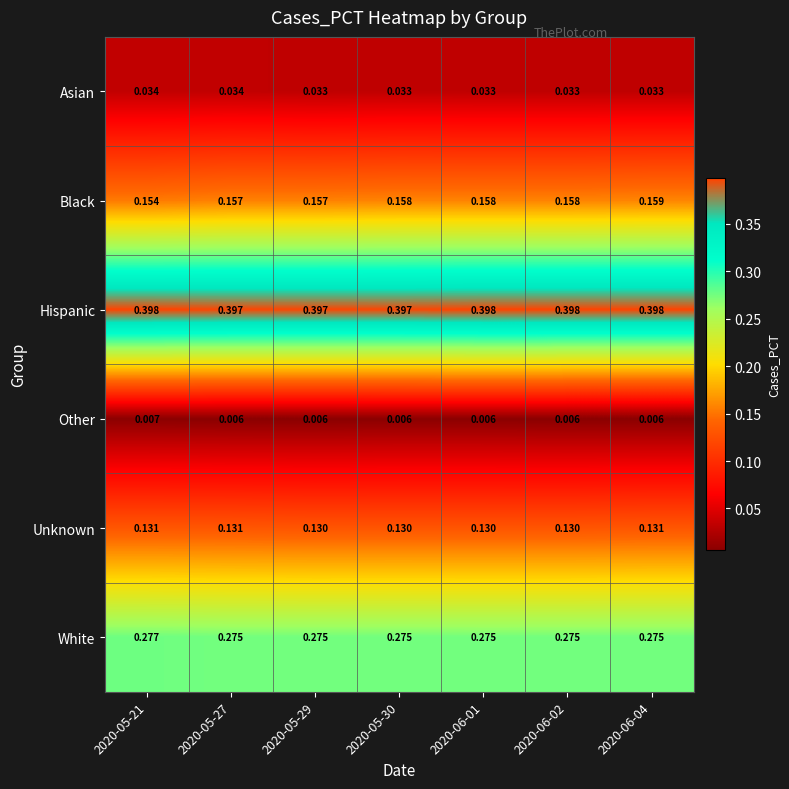

Rank the series by their maximum value, from highest to lowest.

Hispanic, White, Black, Unknown, Asian, Other